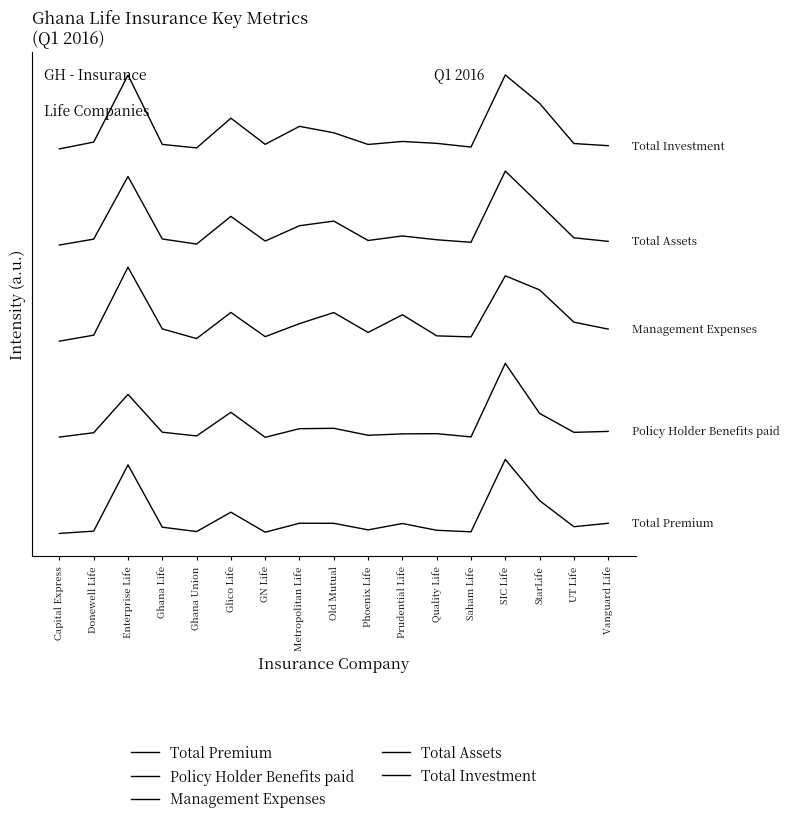

What is the difference between the Total Assets values at StarLife and Enterprise Life?

0.4